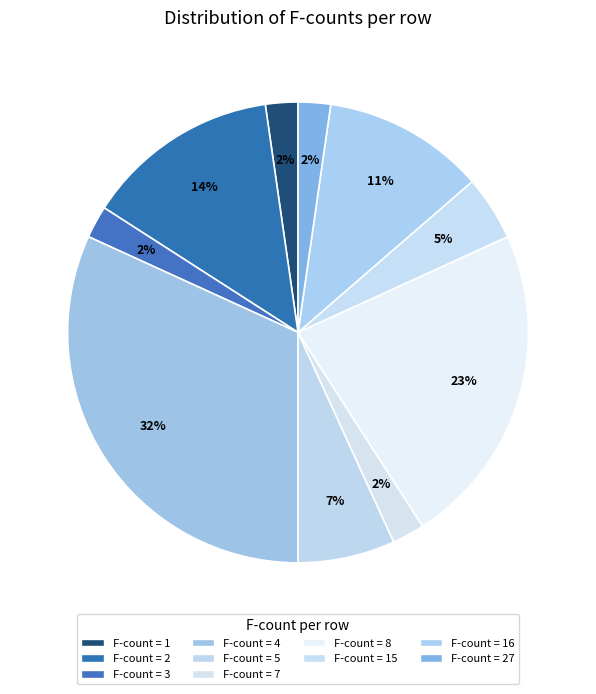

How many slices are in this pie chart?

10